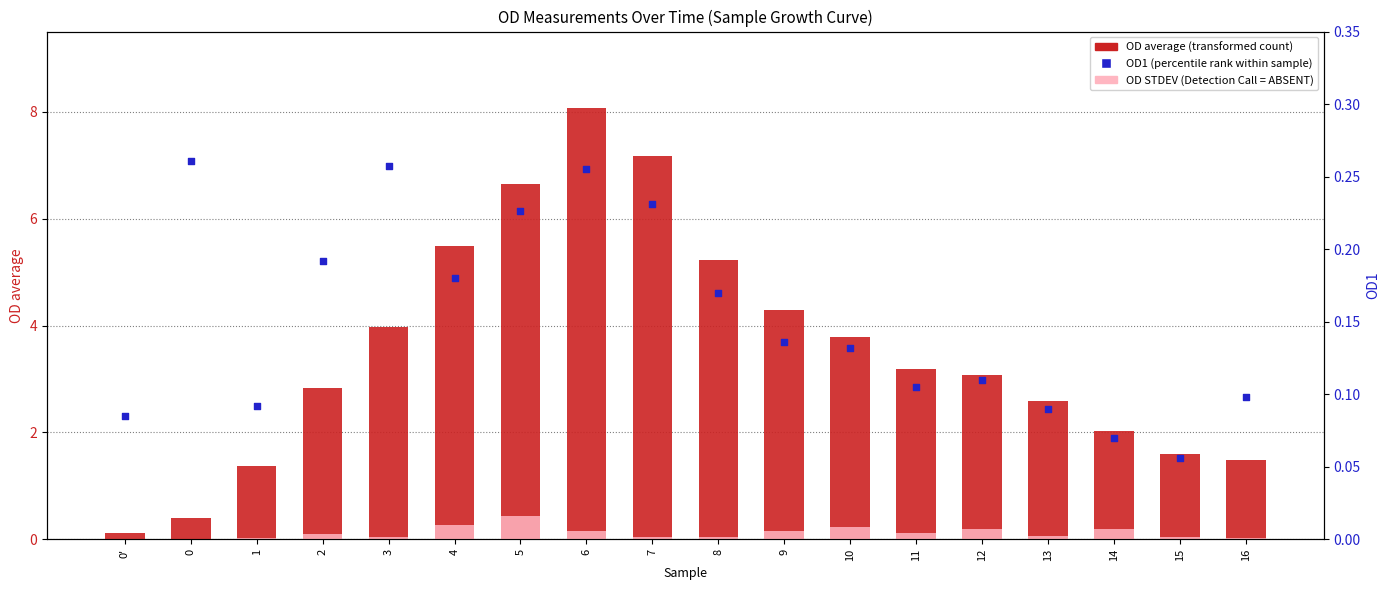

At which category is the sum across all series the highest?

6